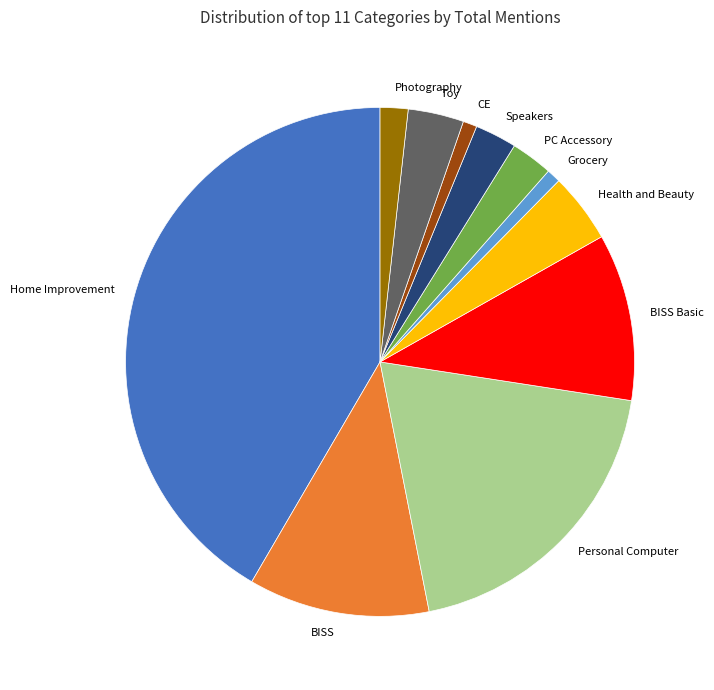

Which slice is the largest?

Home Improvement